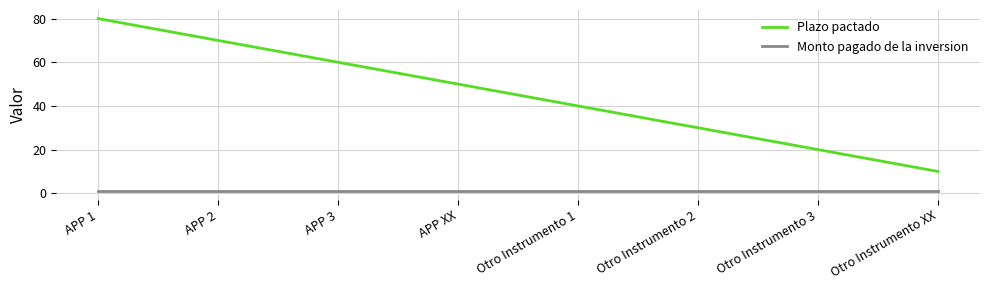

The value of Monto pagado de la inversion at Otro Instrumento XX is 1. True or false?

True